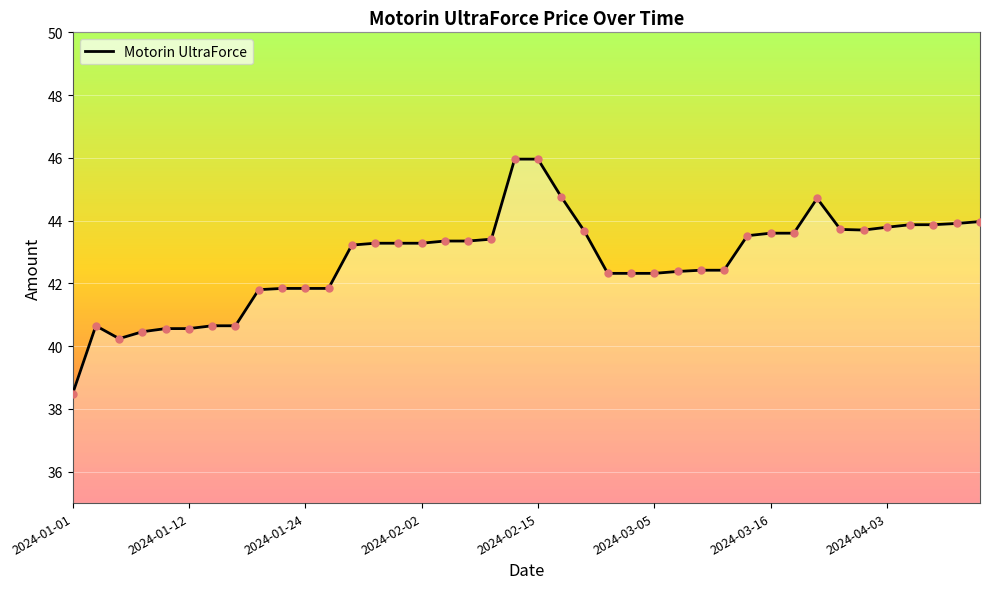

What is the difference between the maximum and minimum values?

7.5